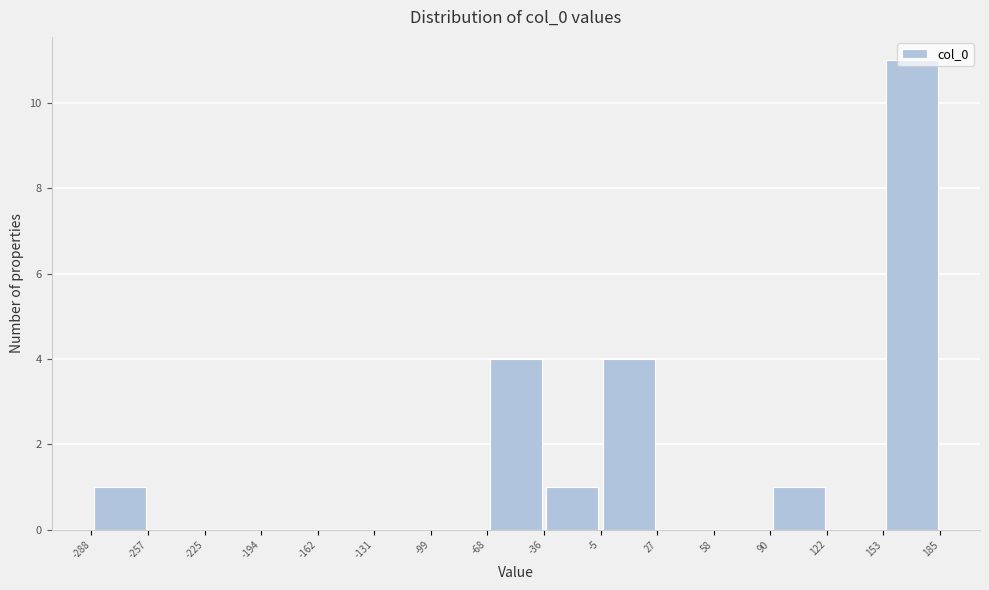

How tall is the bar that spans -68 to -36 on the x-axis? The values are not printed on the chart, so give them approximately, as read against the axis.

4